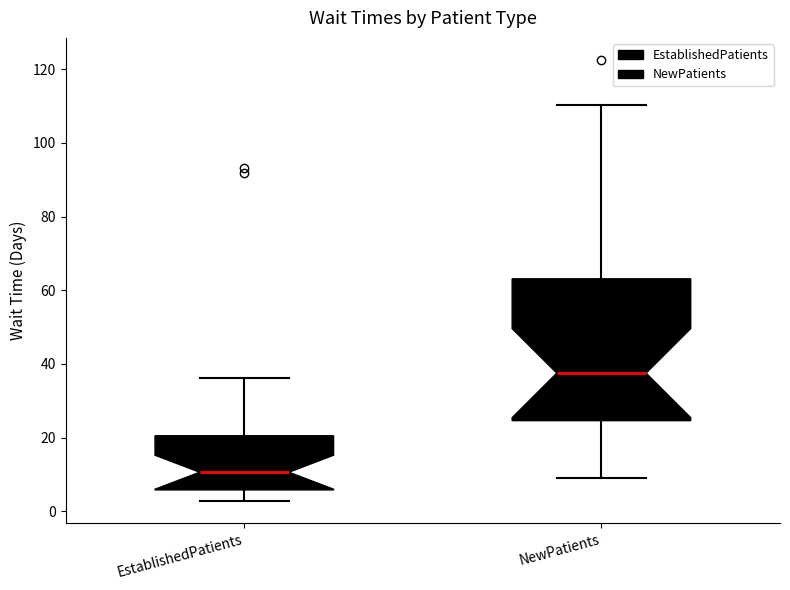

Reading left to right, read every box against the y-axis: the position of its median line, the range the box covers, and the ends of its whiskers. The values are not printed on the chart, so give them approximately, as read against the axis.

EstablishedPatients: median 10, box 6 to 20, whiskers 2 to 36
NewPatients: median 38, box 24 to 64, whiskers 10 to 110